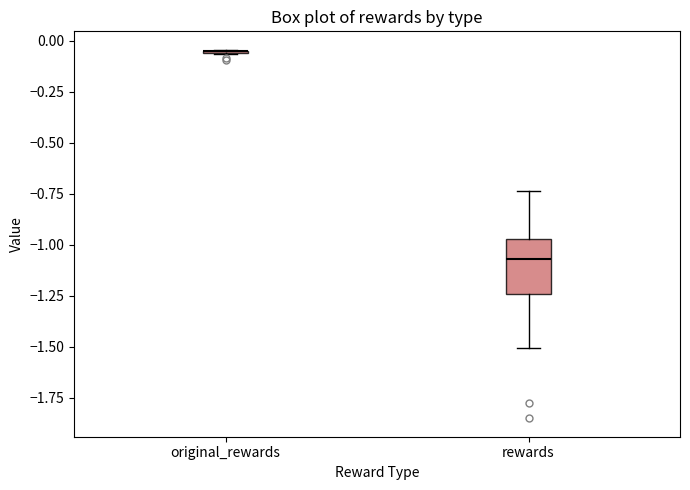

Where does the upper whisker of the box for rewards end on the y-axis? The values are not printed on the chart, so give them approximately, as read against the axis.

-0.75